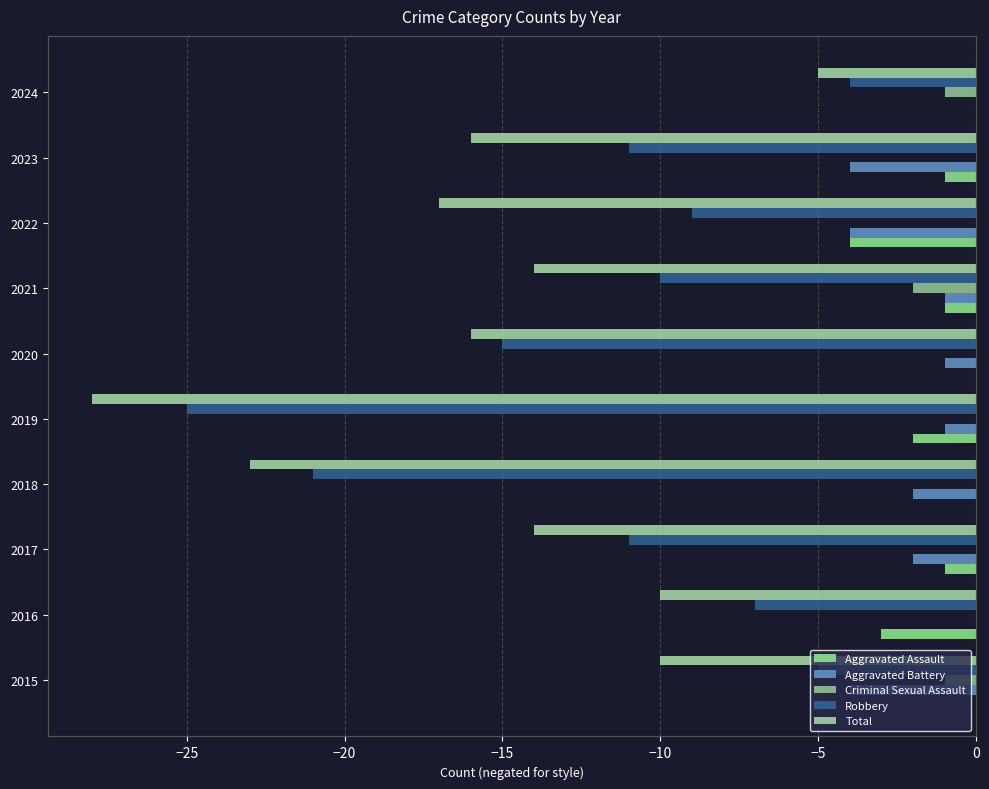

At which category is the sum across all series the highest?

2024